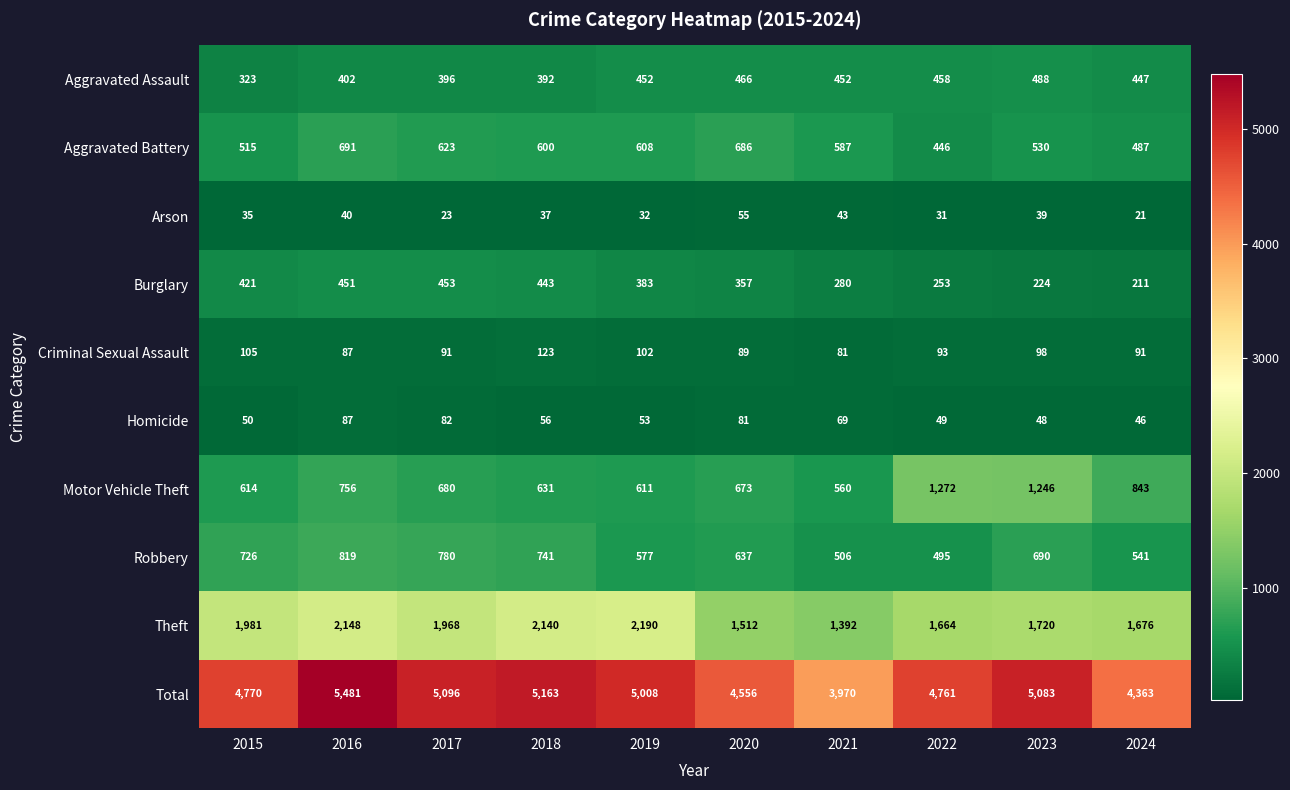

The Burglary series shows 347 at 2022. True or false?

False